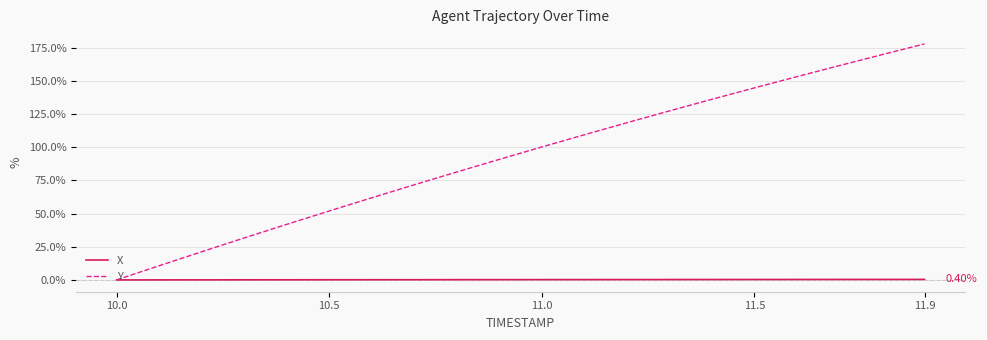

Which series has the widest spread of values?

Y